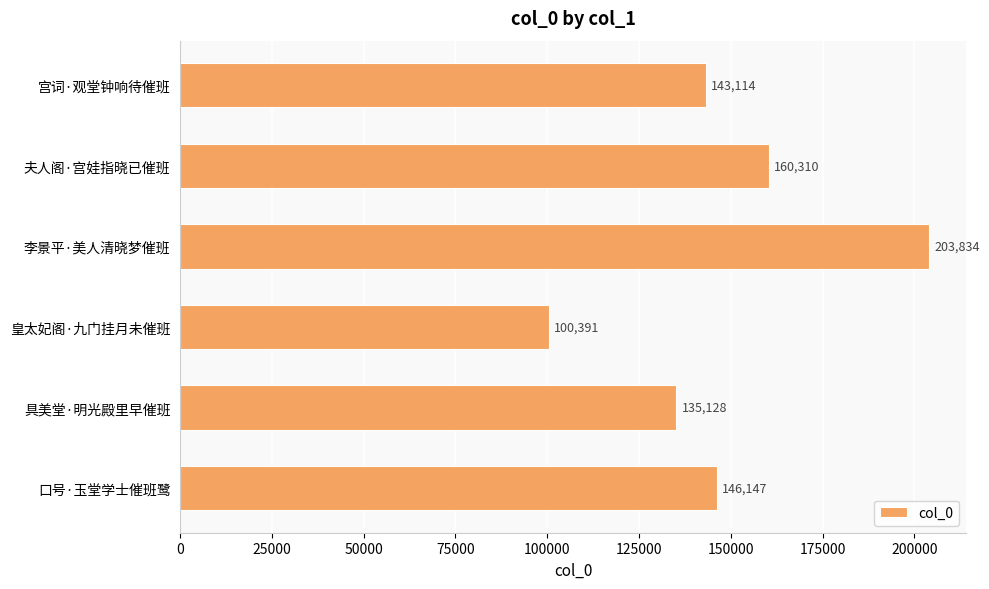

At which label is the value closest to 152112?

口号·玉堂学士催班鹭